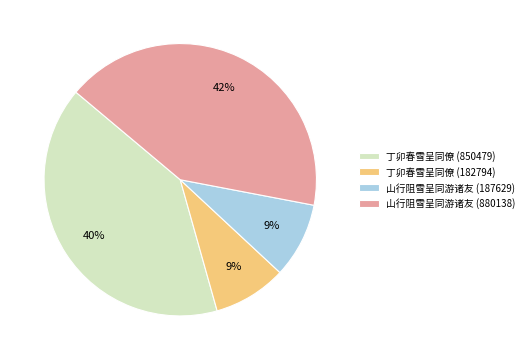

Combined, do 丁卯春雪呈同僚 (850479) and 山行阻雪呈同游诸友 (187629) account for over 50%?

No